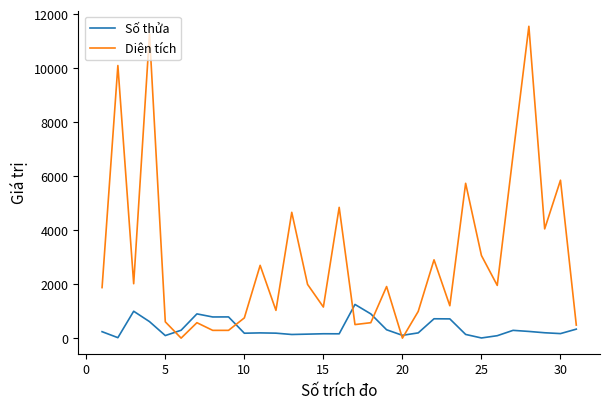

Which series has the widest spread of values?

Diện tích